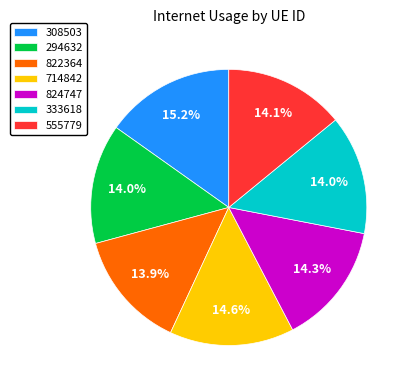

What is the ratio of the value at 333618 to the value at 714842?

1.0